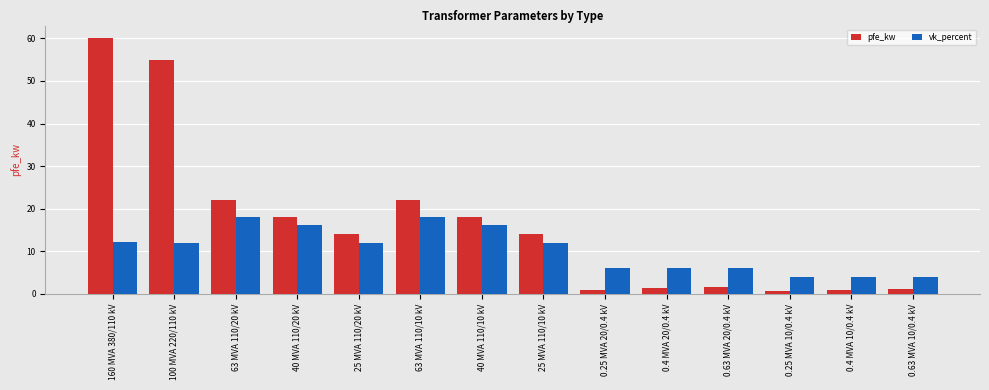

What is the label of the 3rd bar from the left?

63 MVA 110/20 kV